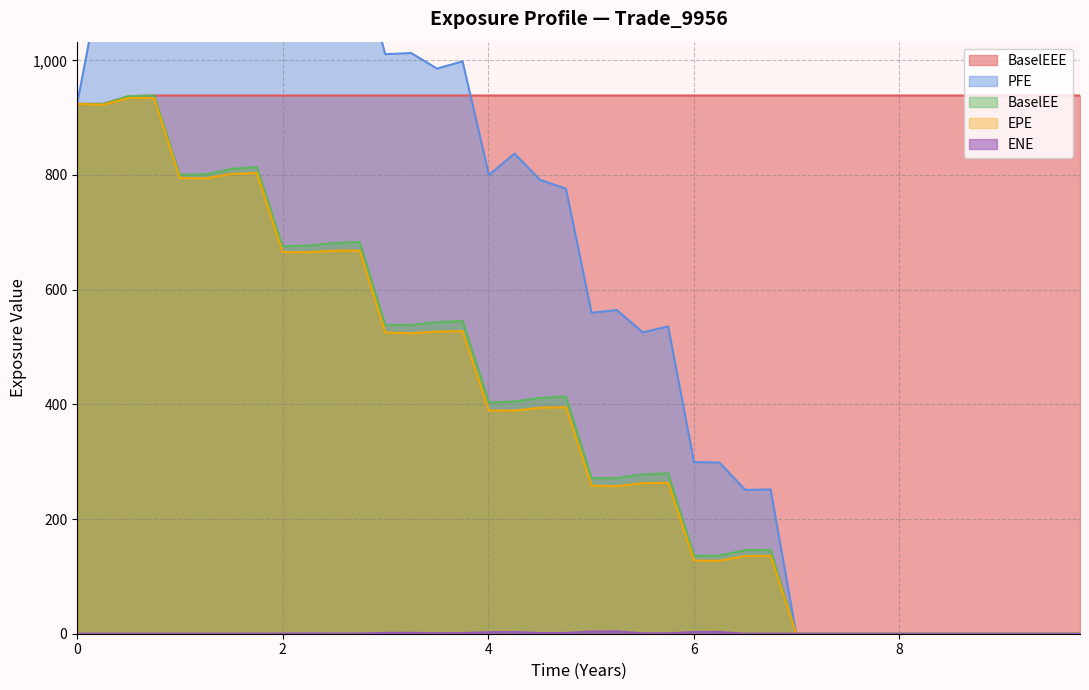

What is the highest value of the BaselEE series?

938.6